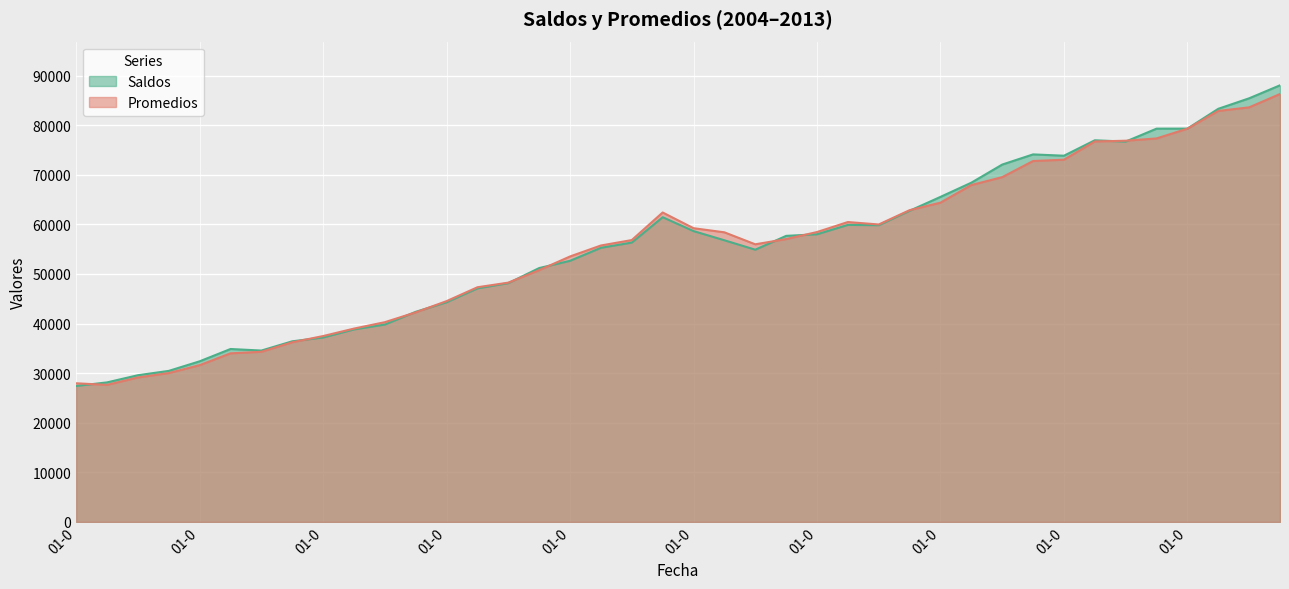

The value of Promedios at 01-0 is 59219. True or false?

True